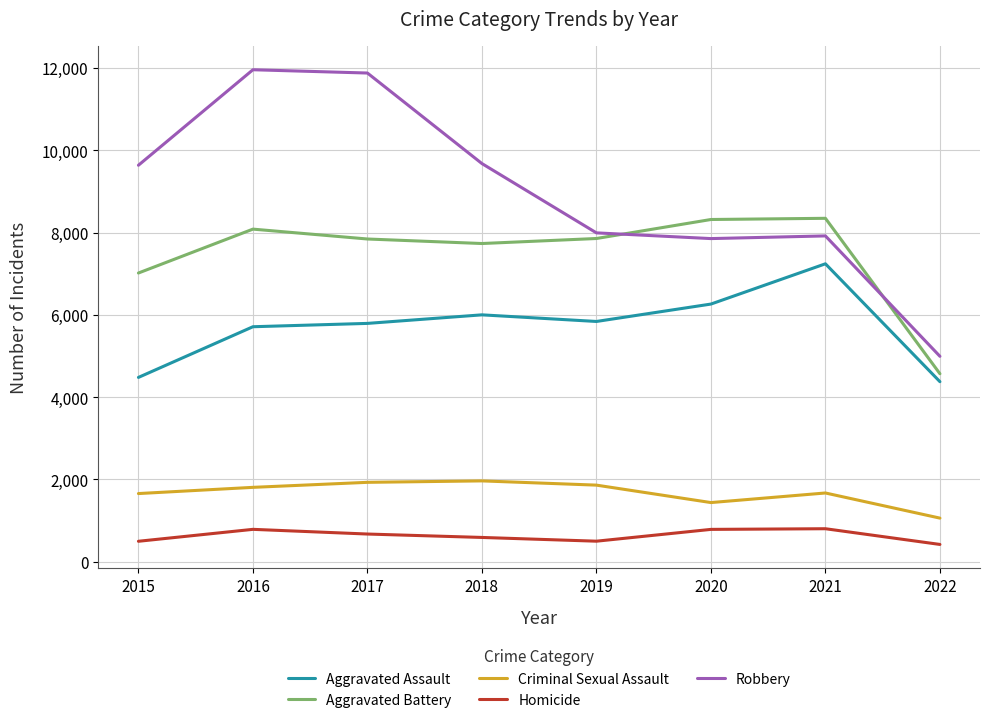

What is the difference between the maximum and second lowest values in the Aggravated Assault series?

2762